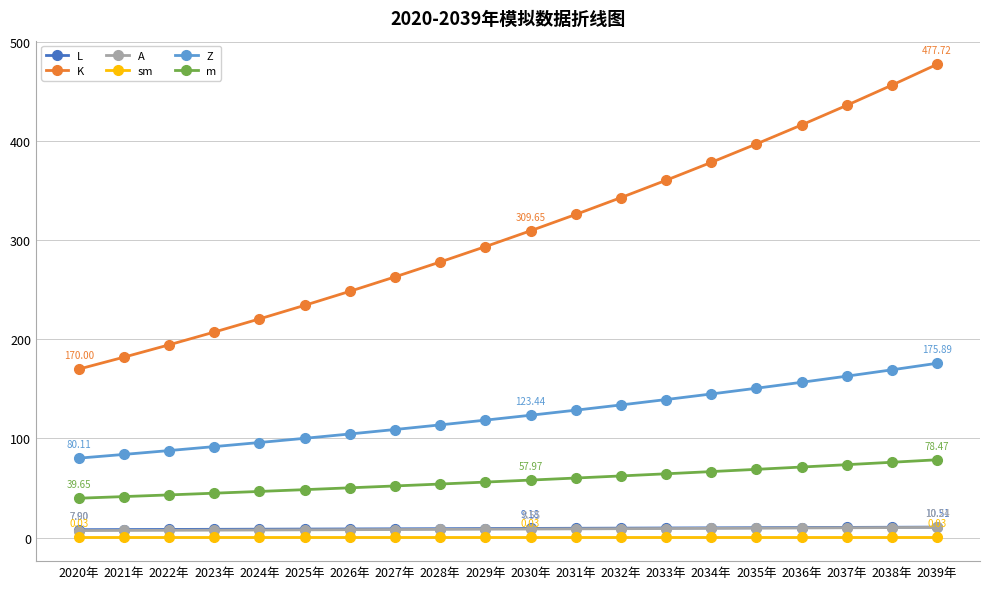

Which series has the largest total across all categories?

K